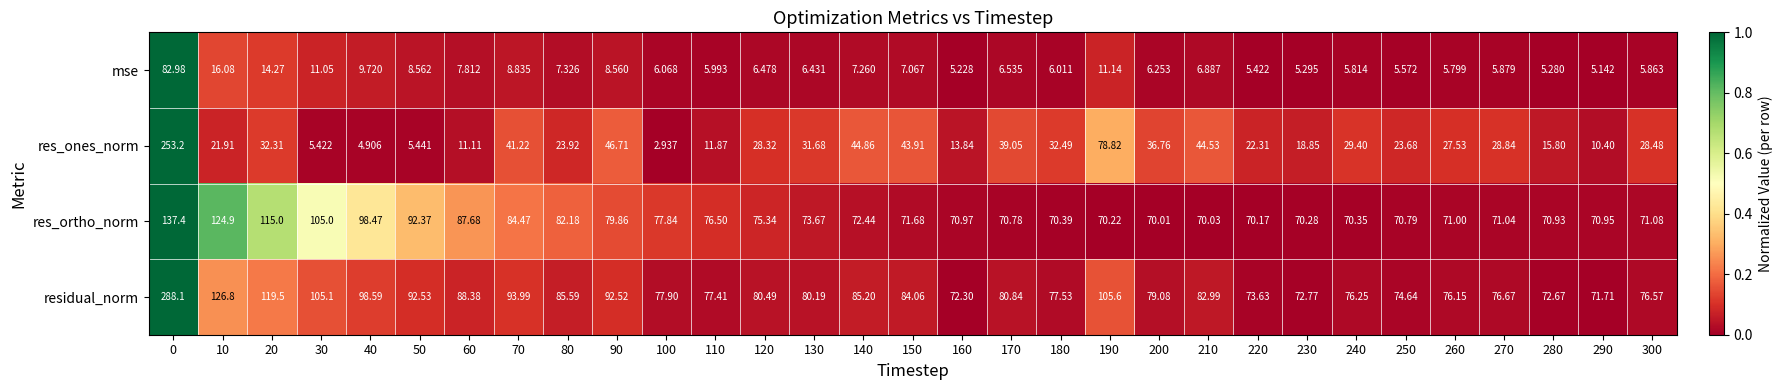

Rank the series by their maximum value, from lowest to highest.

mse, res_ortho_norm, res_ones_norm, residual_norm